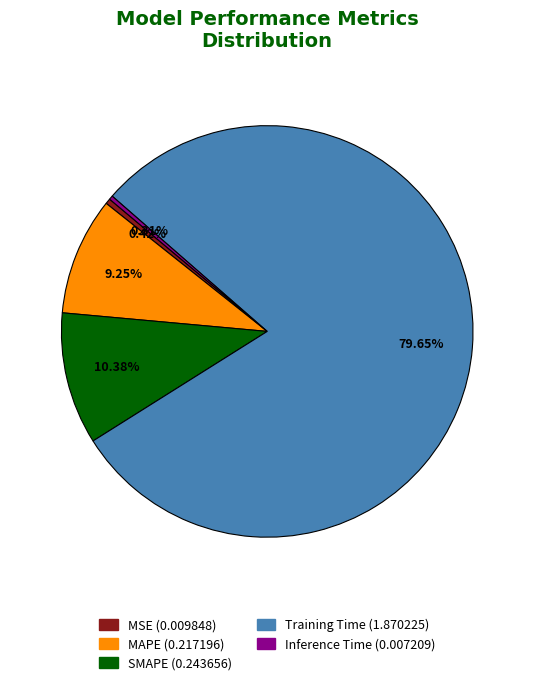

What is the largest slice in the pie chart?

Training Time